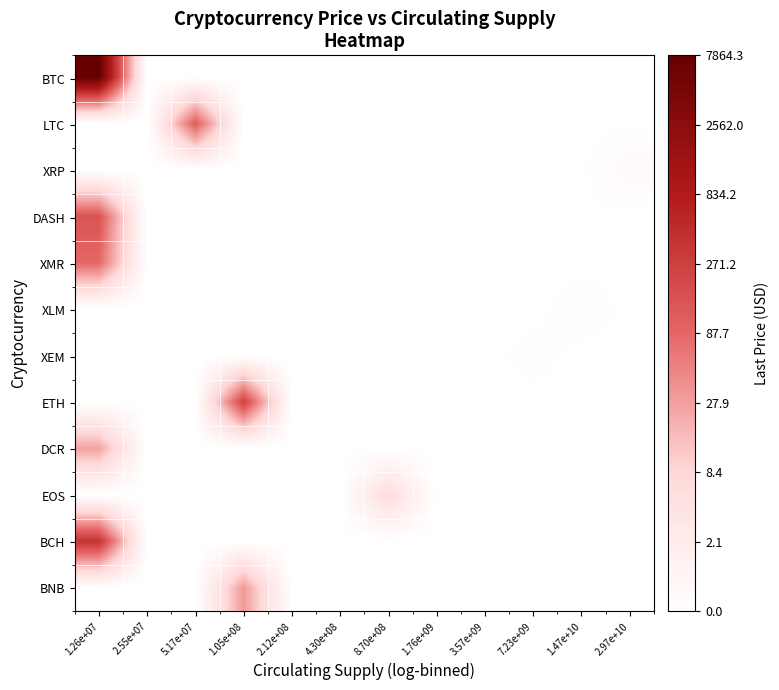

At how many categories does at least one series exceed 0?

7